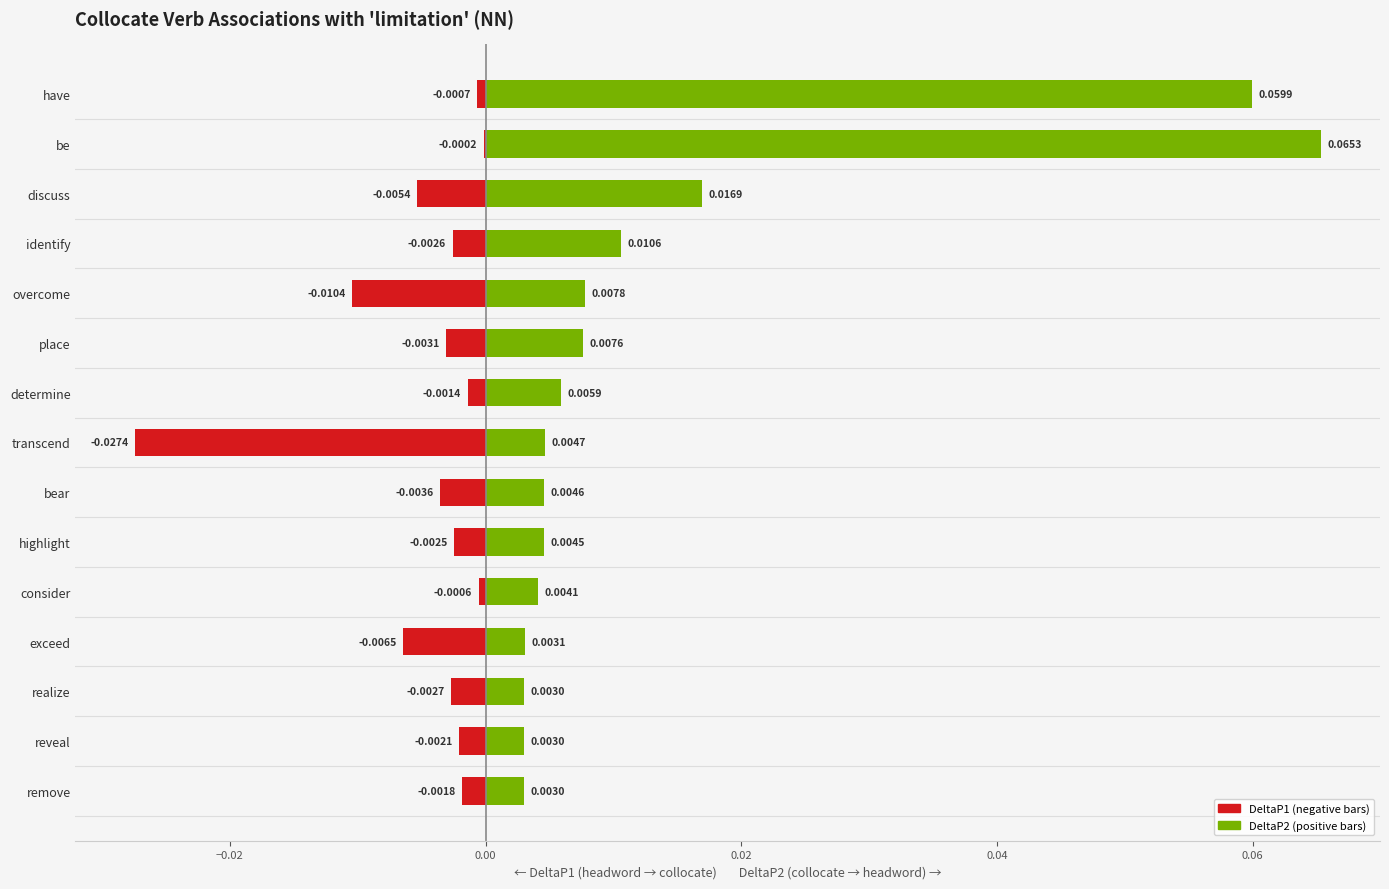

Are the bars horizontal?

Yes